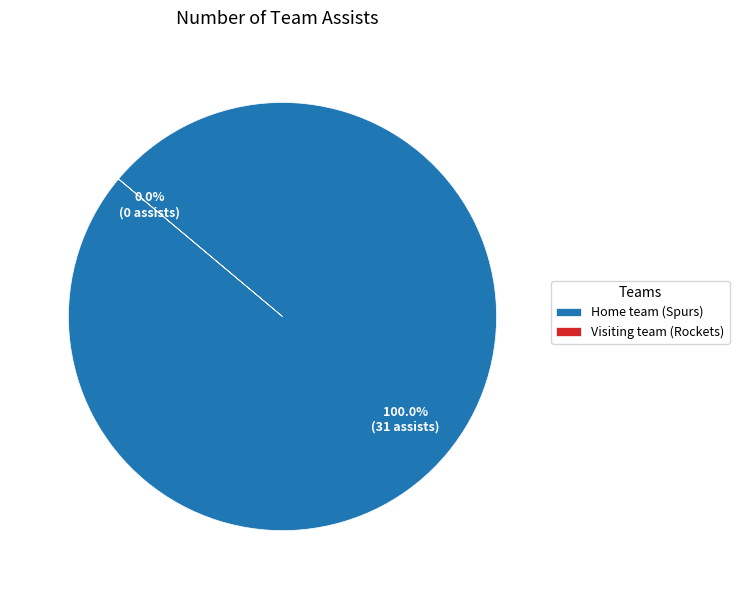

Is there a majority slice in this chart?

Yes